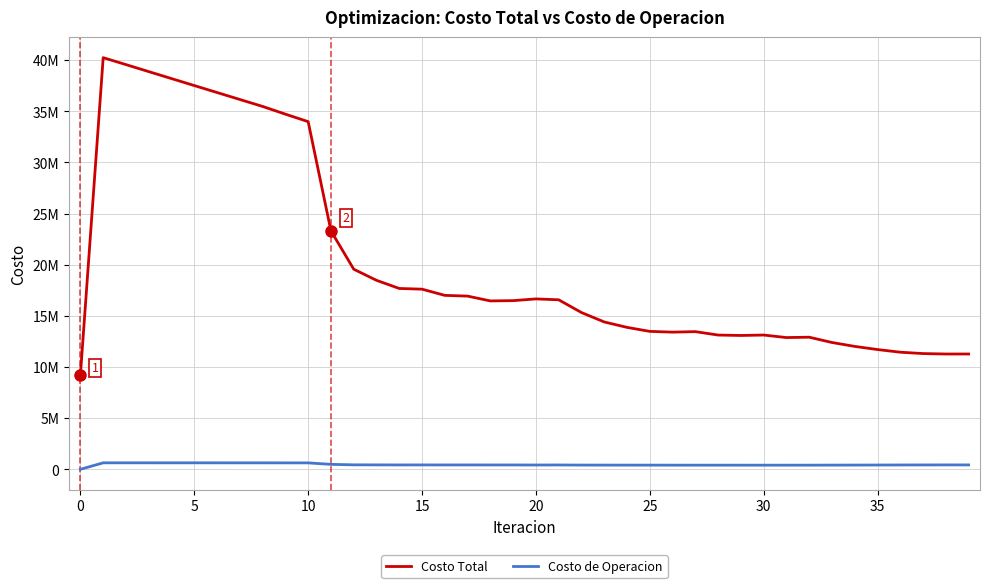

What is the maximum value shown in the chart?

40236427.9